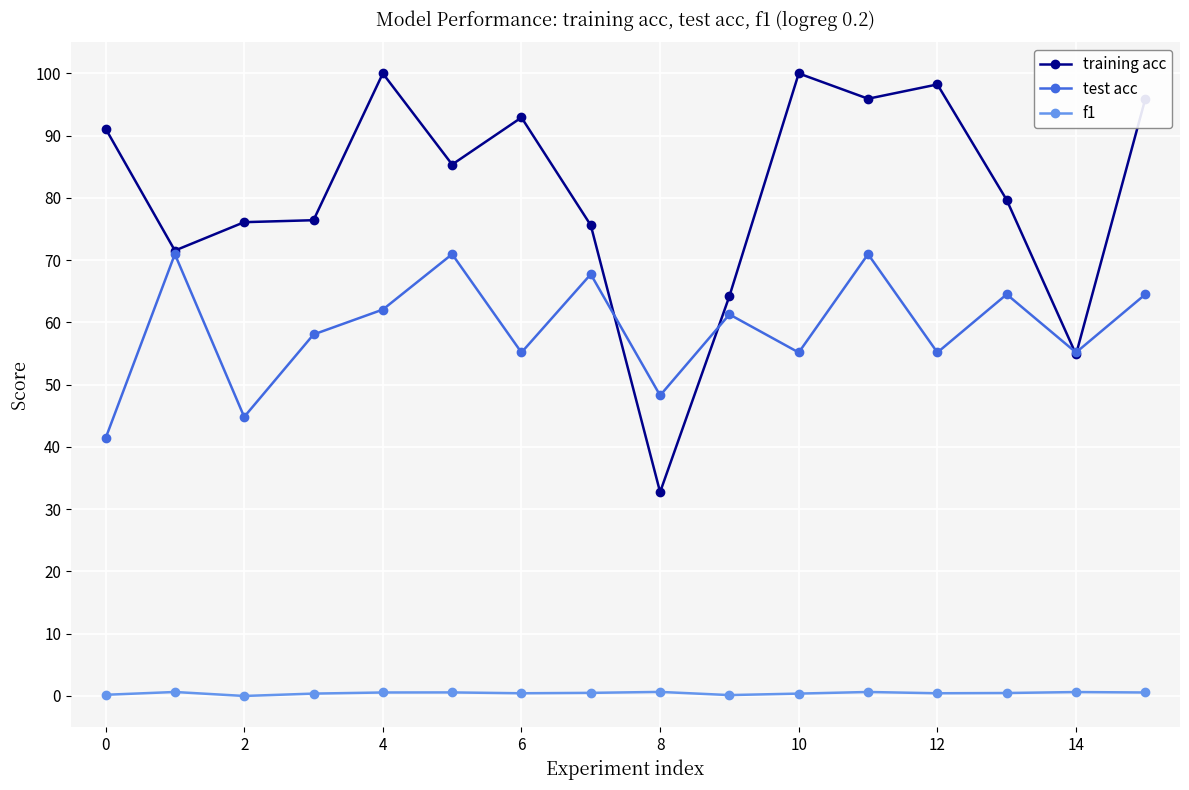

Which series has the largest total across all categories?

training acc